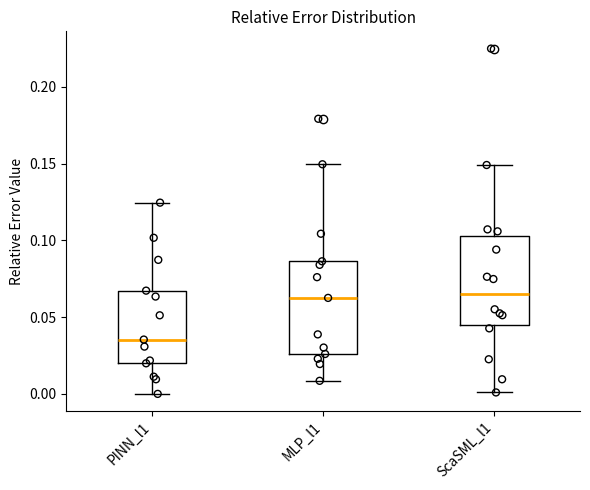

Reading left to right, transcribe this box plot: for each box, give where its median line is, the range the box spans, and where its two whiskers end, as read against the y-axis. The values are not printed on the chart, so give them approximately, as read against the axis.

PINN_l1: median 0.035, box 0.020 to 0.065, whiskers 0.000 to 0.125
MLP_l1: median 0.065, box 0.025 to 0.085, whiskers 0.010 to 0.150
ScaSML_l1: median 0.065, box 0.045 to 0.105, whiskers 0.000 to 0.150